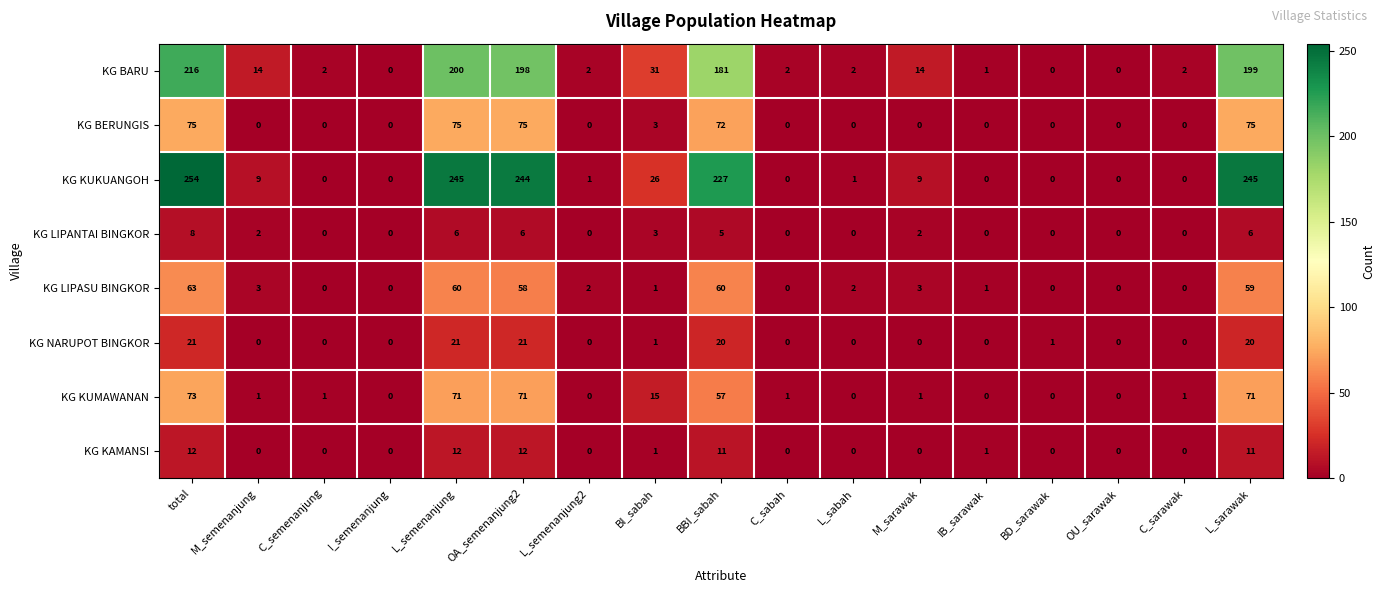

What is the highest value of the KG KUMAWANAN series?

73